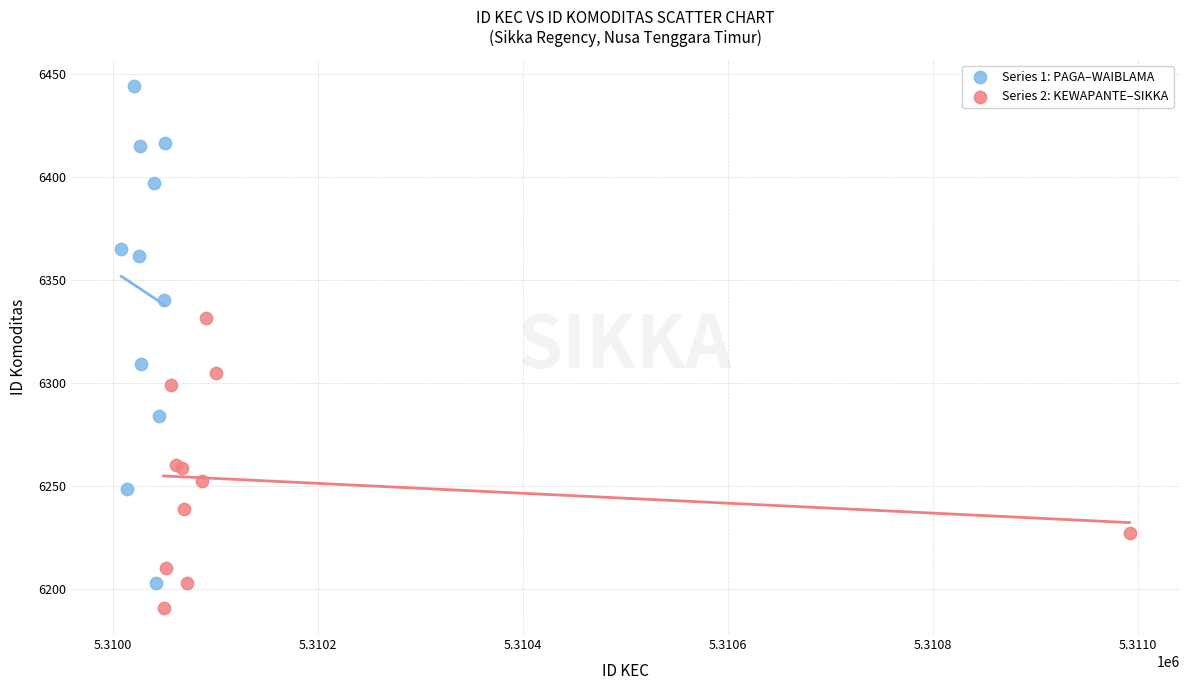

Which series contains the highest Y value?

Series 1: PAGA–WAIBLAMA